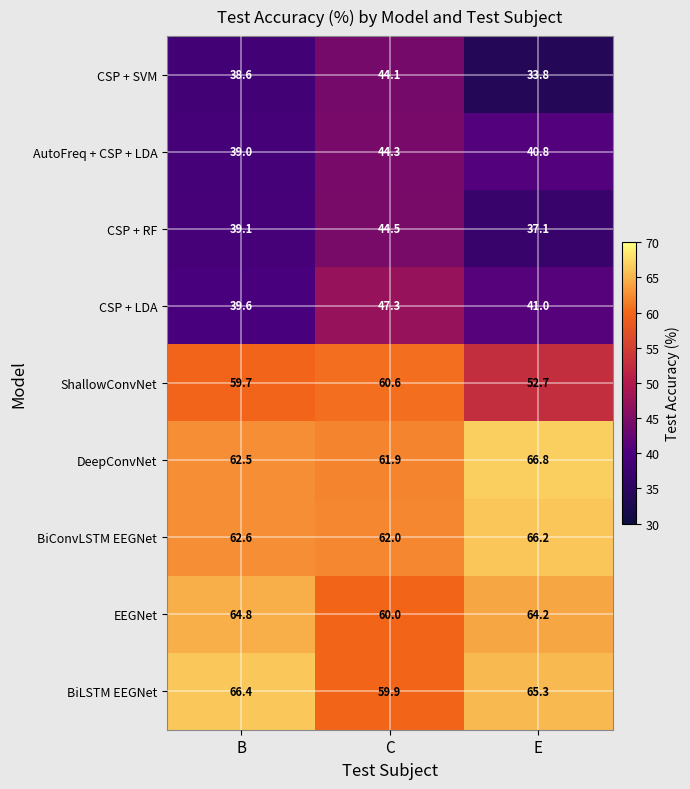

Which series changed the most between C and E?

CSP + SVM